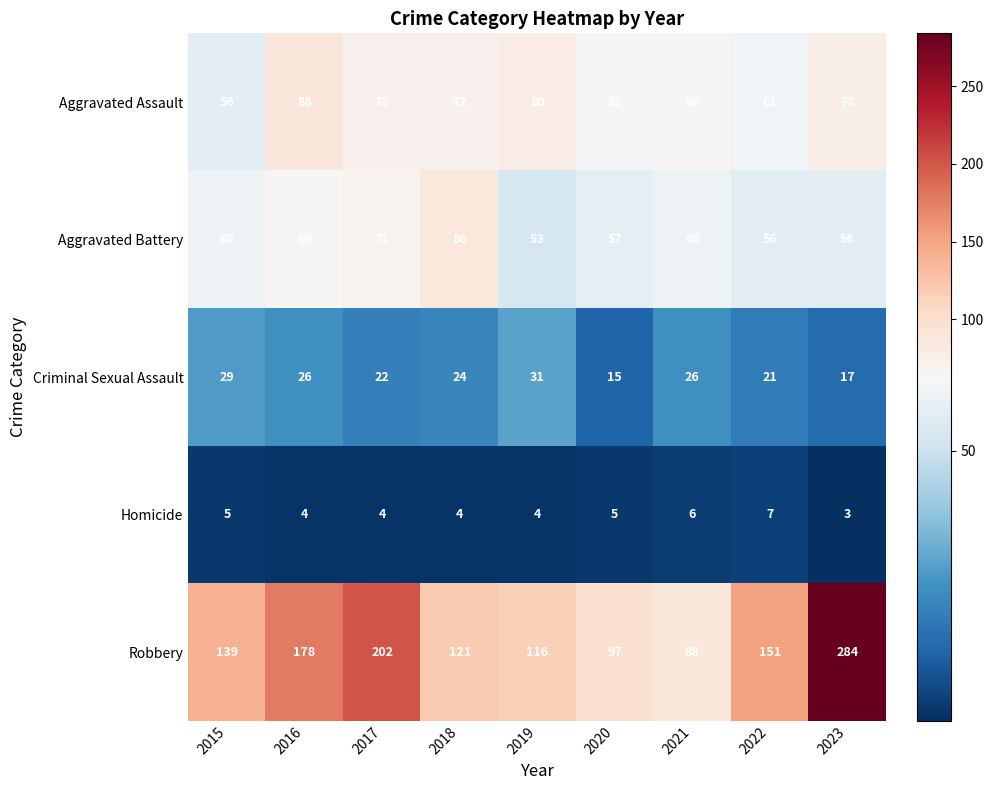

Which series changed the most between 2015 and 2017?

Robbery